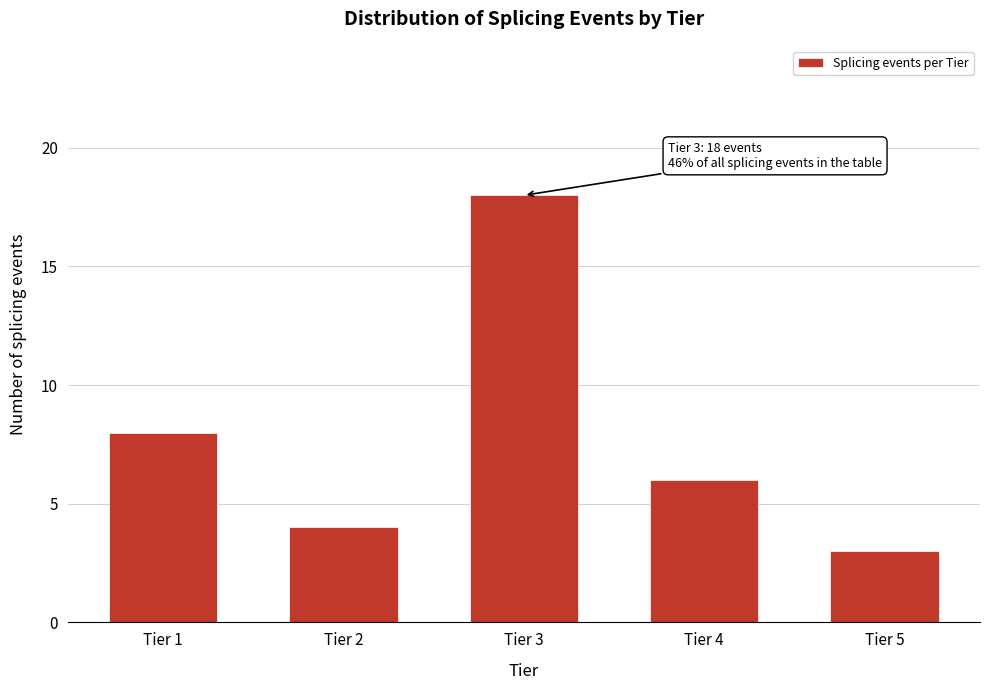

Reading left to right, transcribe all the data shown in this chart.

8	4	18	6	3